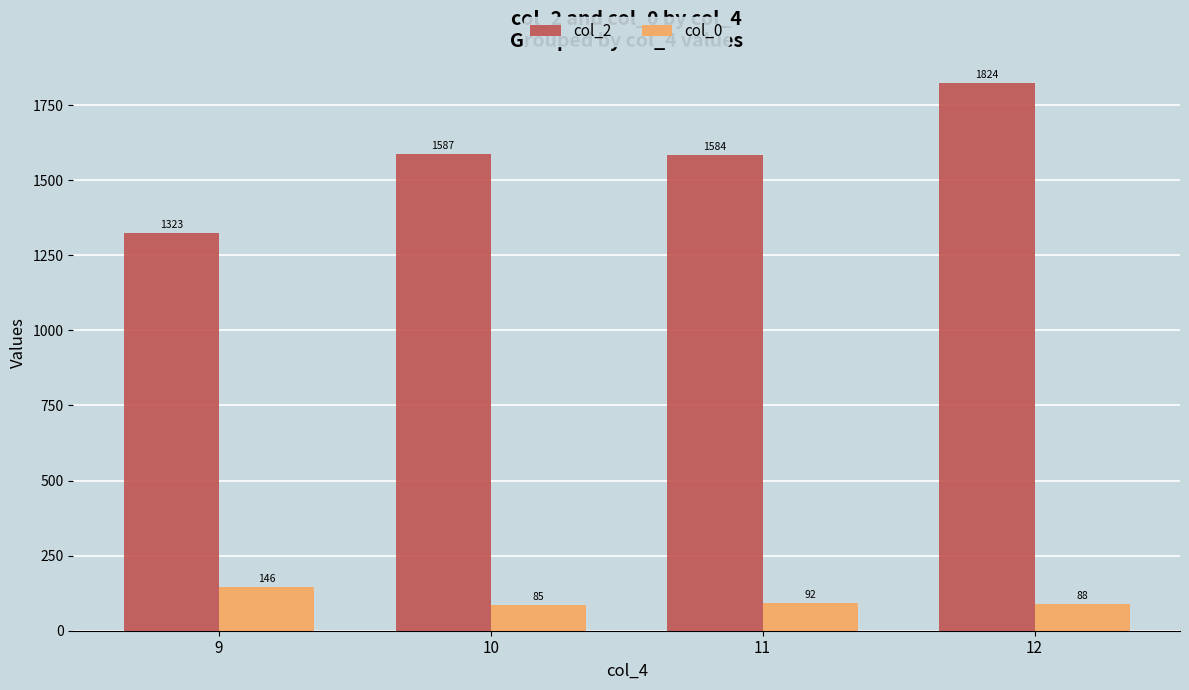

Is the value of col_0 at 11 greater than the value of col_2 at 10?

No